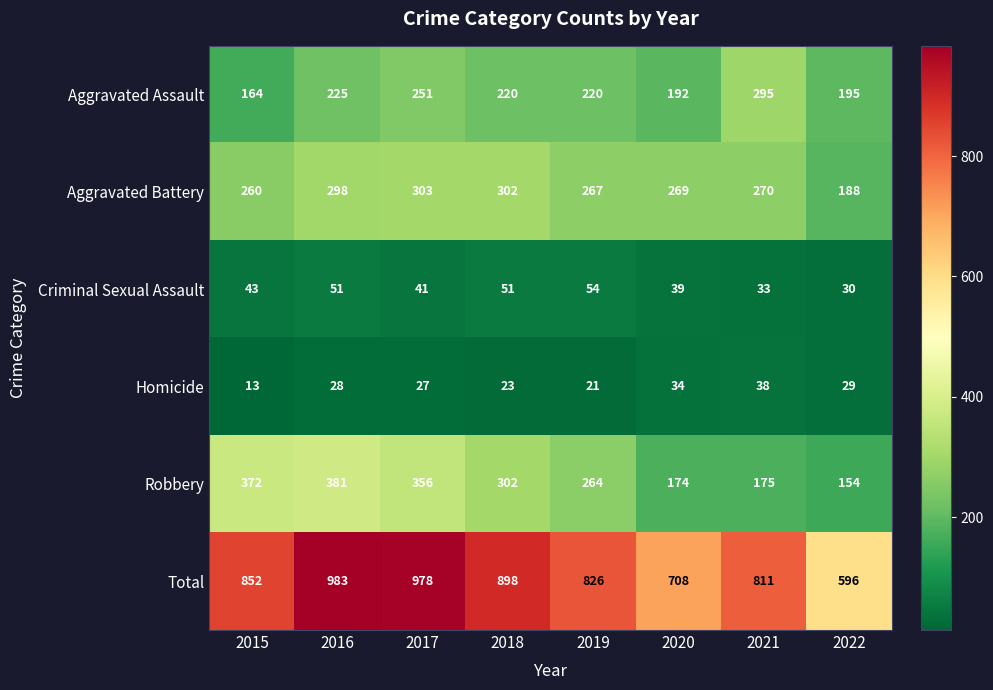

What is the total value across all series at 2021?

1622